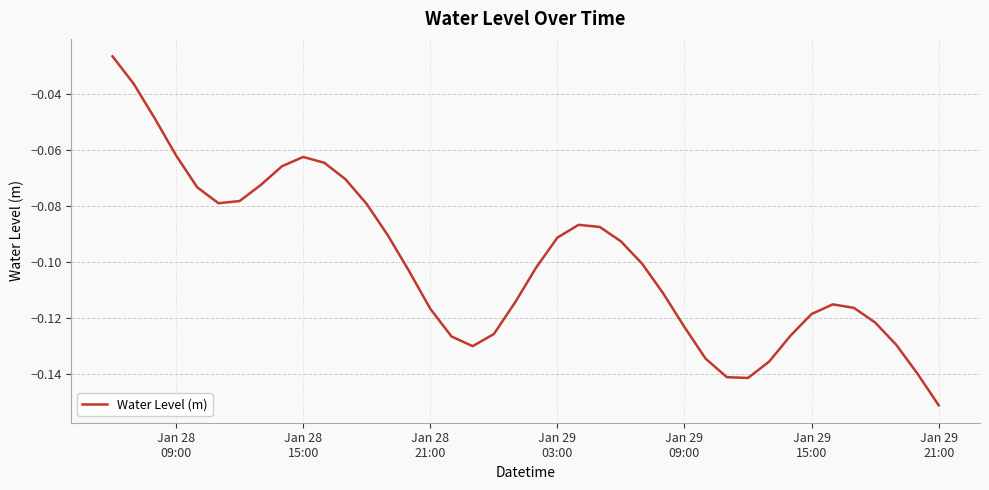

True or false: there are more than 0 points higher than both neighbors.

True